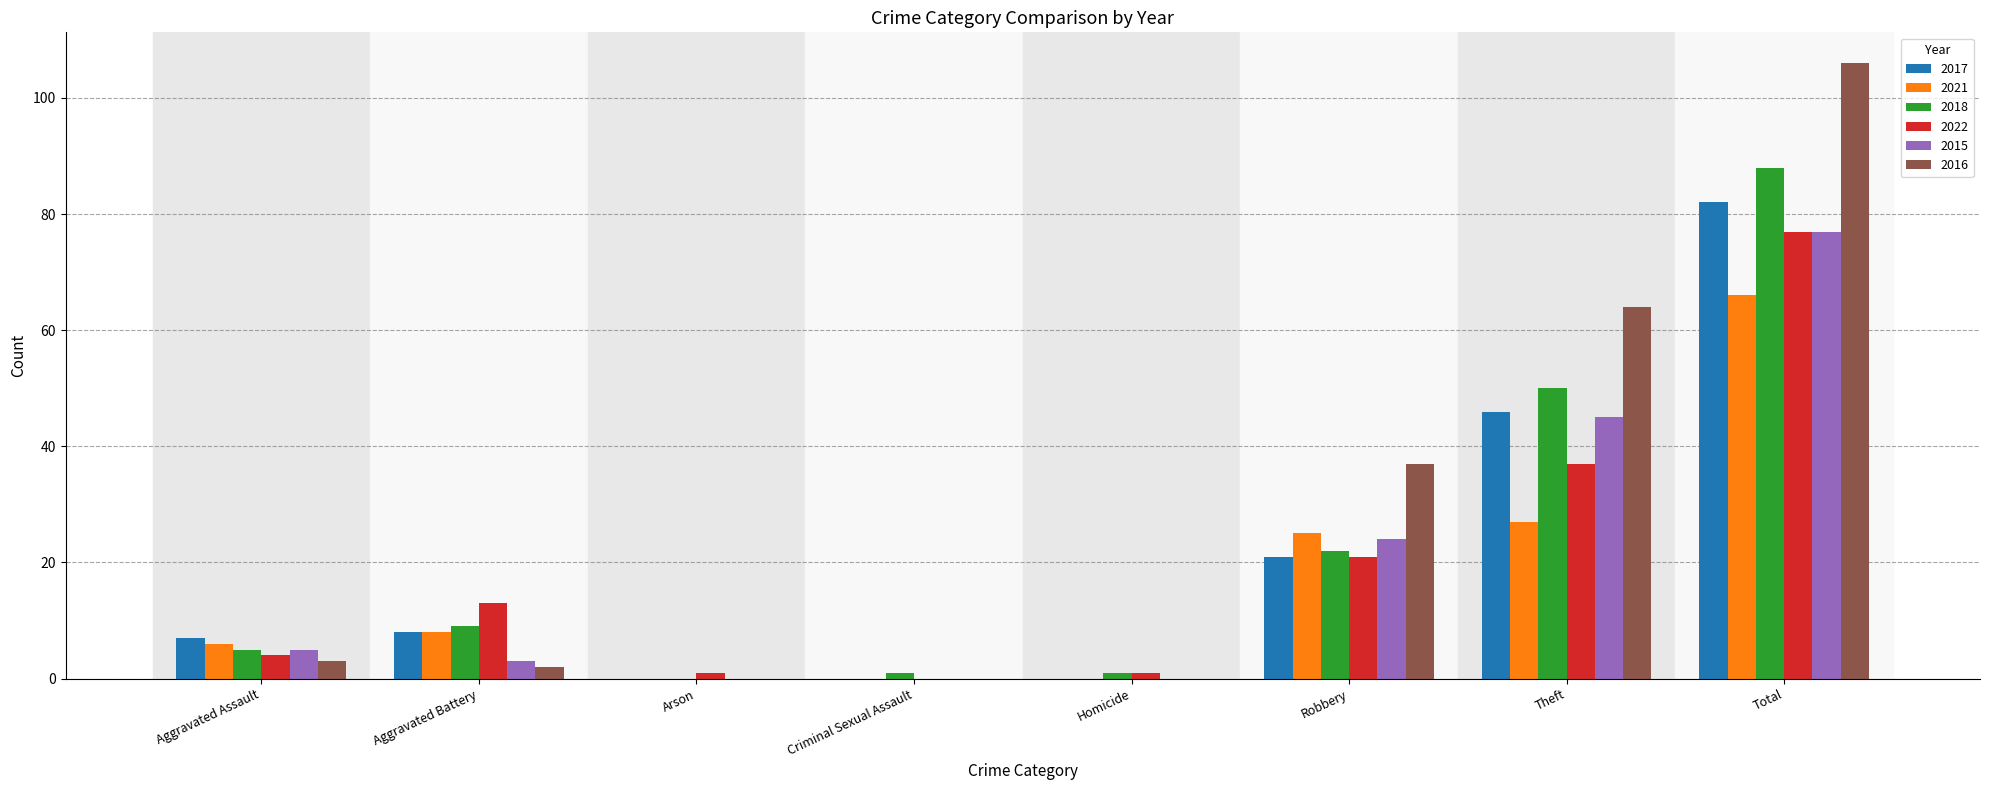

True or false: 2018 has a value of 22 at Robbery.

True